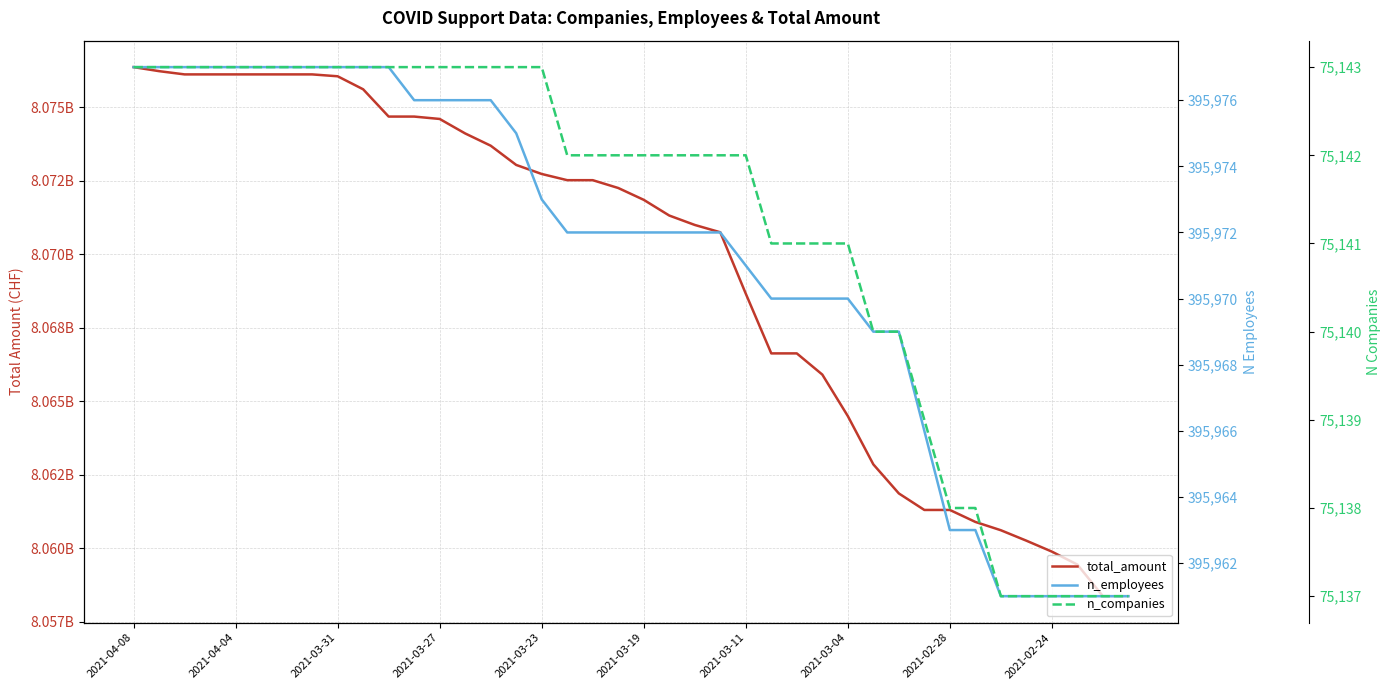

Which has a higher value, 29 or 2021-03-04?

2021-03-04